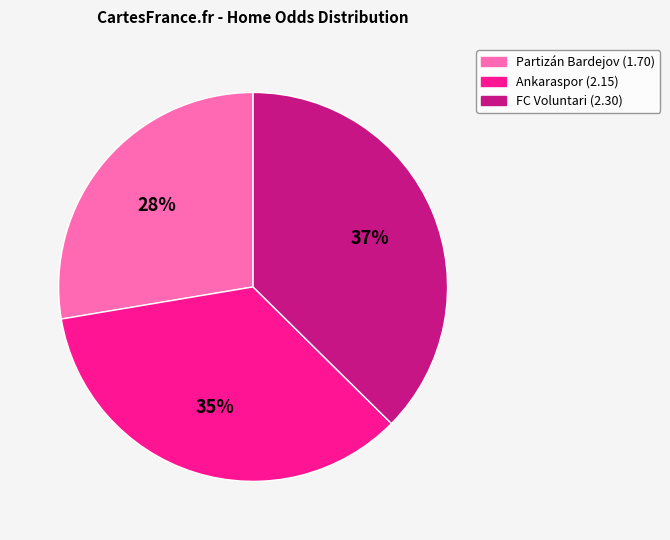

Combined, do FC Voluntari (2.30) and Ankaraspor (2.15) account for over 50%?

Yes